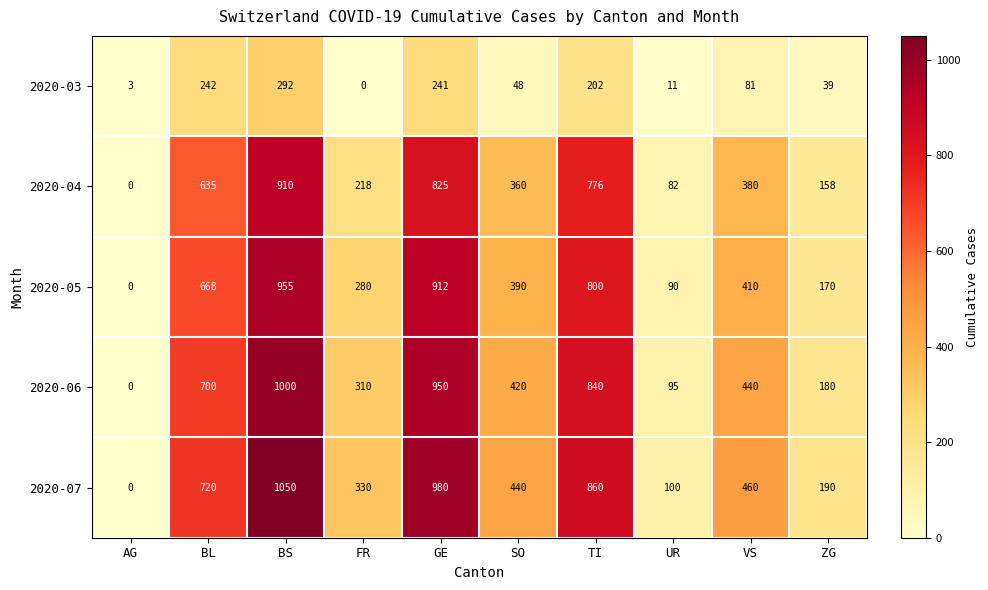

Which series has the largest total across all categories?

2020-07